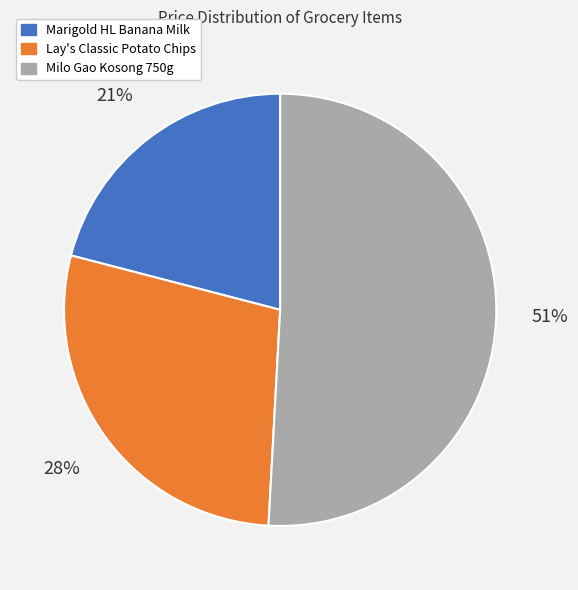

To the nearest percent, what is the combined percentage of Lay's Classic Potato Chips and Milo Gao Kosong 750g?

79%